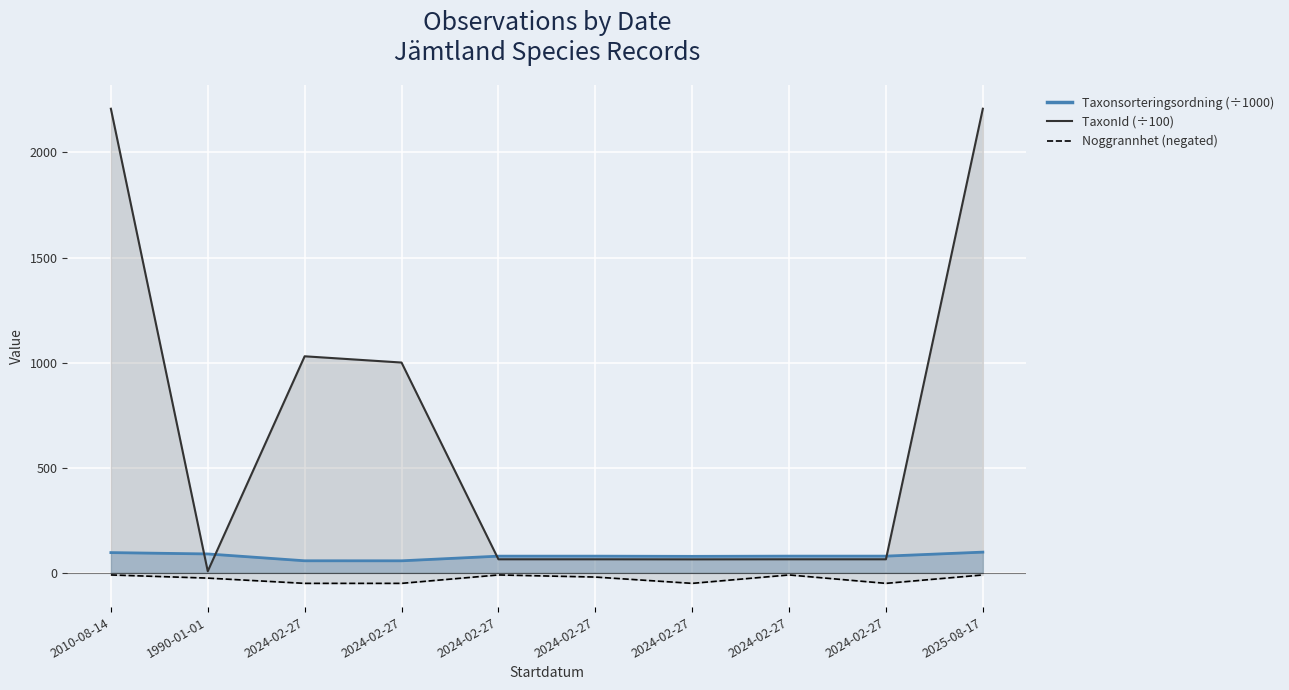

Reading right to left, what are all the values shown in this chart?

Taxonsorteringsordning: 98.6	79.6	79.6	78.5	79.5	79.5	57.3	57.4	90.0	96.3
TaxonId: 2207.9	64.6	64.6	64.2	64.6	64.6	1000.5	1030.2	7.6	2207.9
Noggrannhet: -10.0	-50.0	-10.0	-50.0	-20.0	-10.0	-50.0	-50.0	-25.0	-10.0